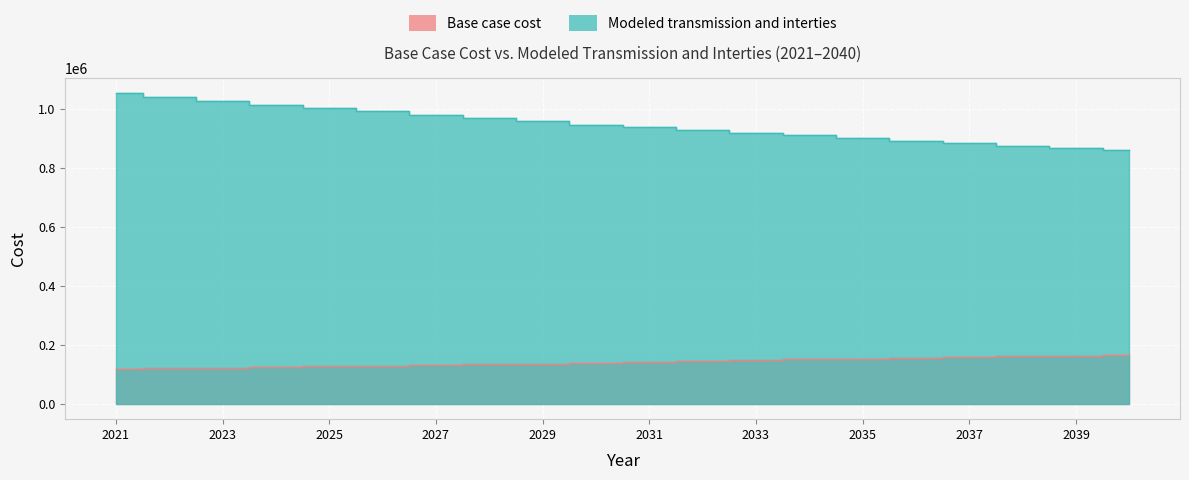

Reading left to right, transcribe all the data shown in this chart.

Base case cost: 116745.4	119952.7	122197.8	124122.1	126367.2	129357.2	131609.7	133540.4	136114.7	138175.1	141080.7	143663.4	147047.9	149963.0	151906.3	155145.3	156764.8	160003.7	162799.5	166049.0
Modeled transmission and interties: 1052545.3	1040106.7	1027263.2	1014294.0	1001925.6	991017.3	979546.0	967915.4	957111.5	946291.0	936582.8	927134.7	918251.7	909634.9	900064.6	891792.6	882715.5	874956.7	867416.2	860609.0